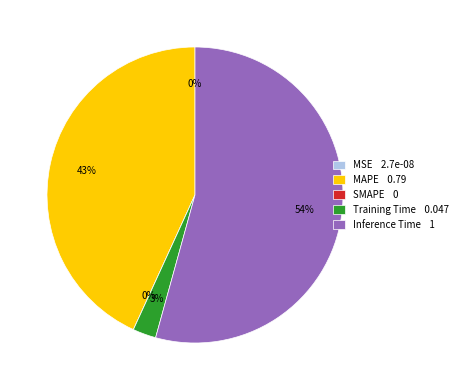

How many slices are in this pie chart?

5